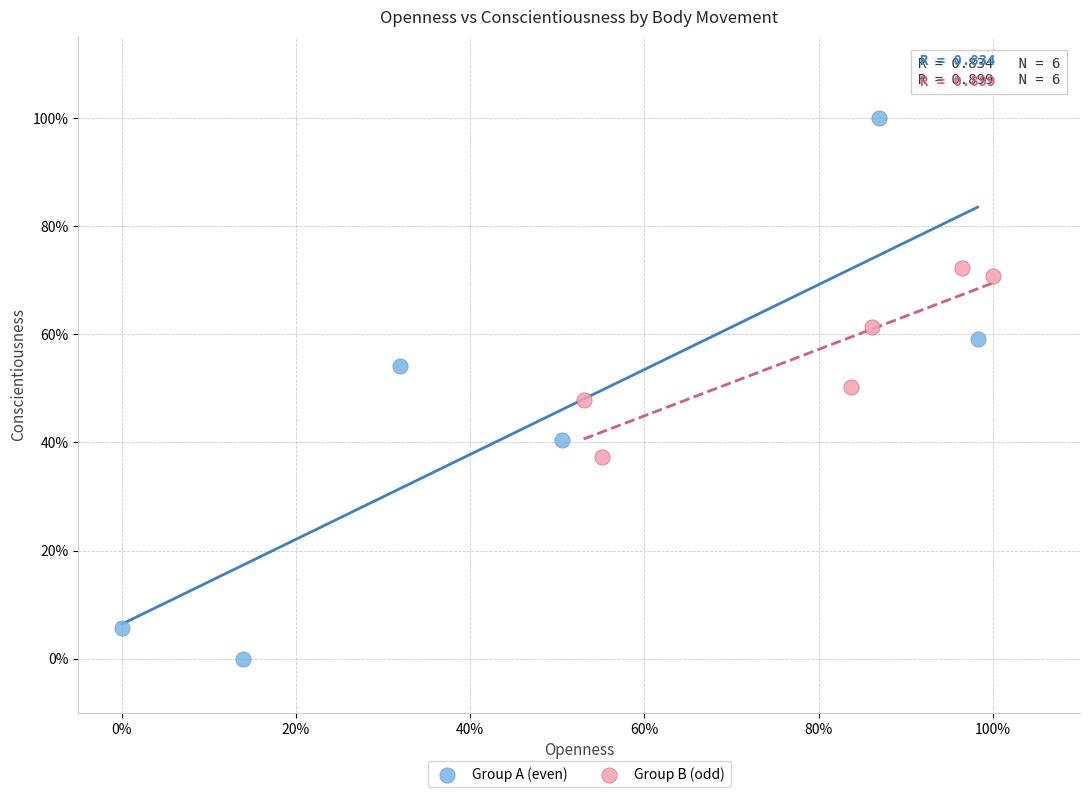

Which series contains the highest Y value?

Group A (even)